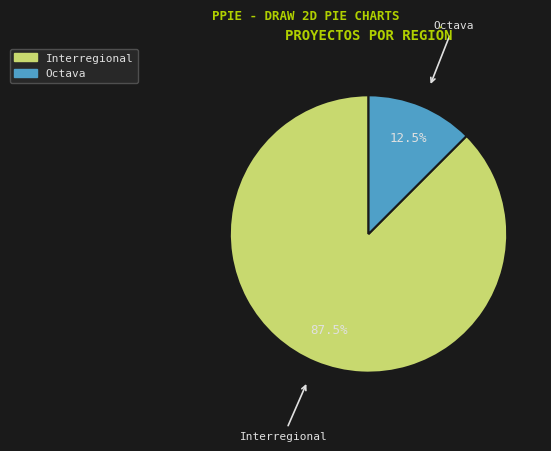

Which has a higher value, Interregional or Octava?

Interregional